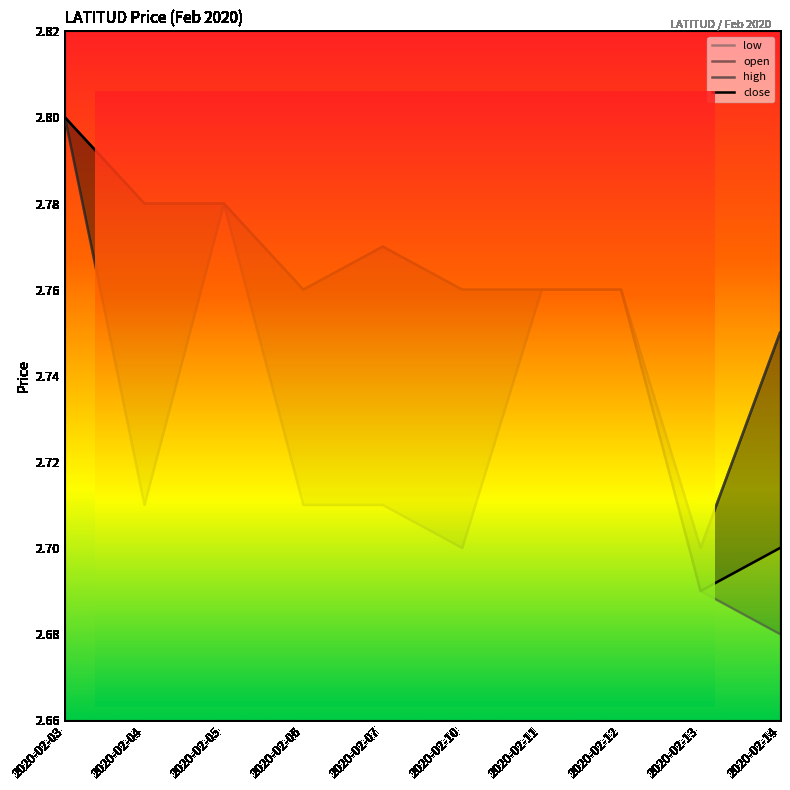

True or false: low has a value of 2.8 at 2020-02-03.

True